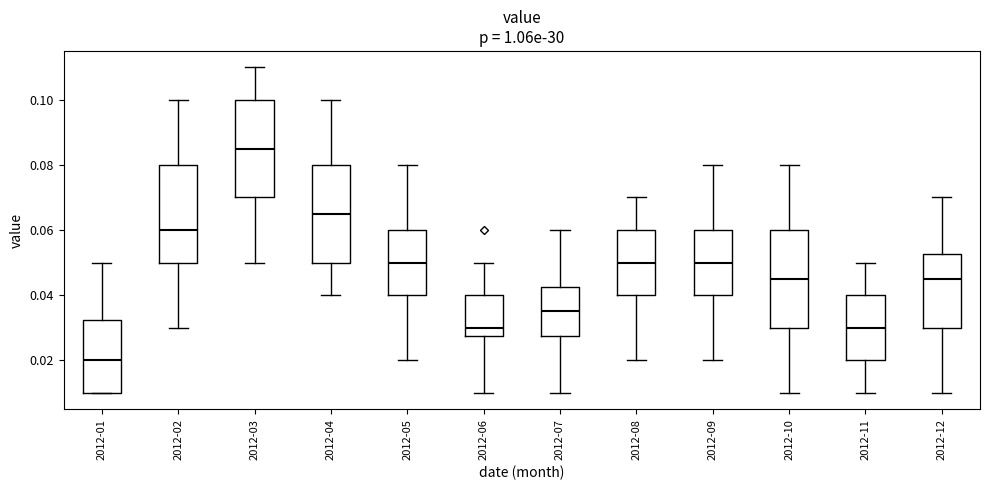

Where is the upper edge of the box for 2012-02 on the y-axis? The values are not printed on the chart, so give them approximately, as read against the axis.

0.080